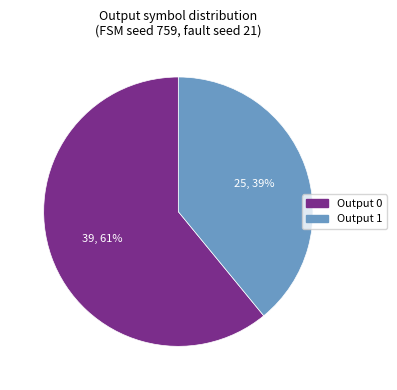

Count the number of slices in the pie.

2